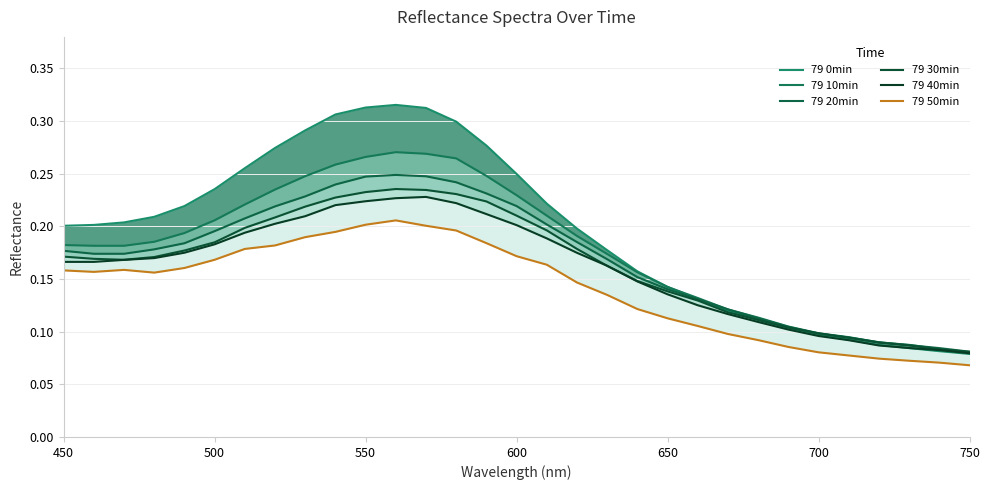

What are all the series names shown in the legend?

79 0min, 79 10min, 79 20min, 79 30min, 79 40min, 79 50min